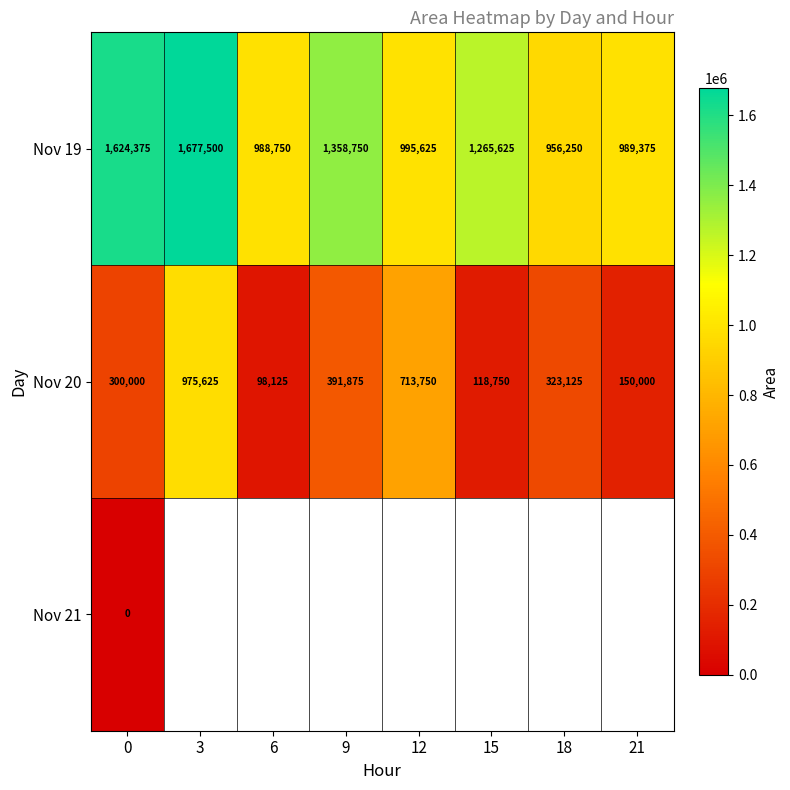

At which label does Nov 20 reach its minimum?

6